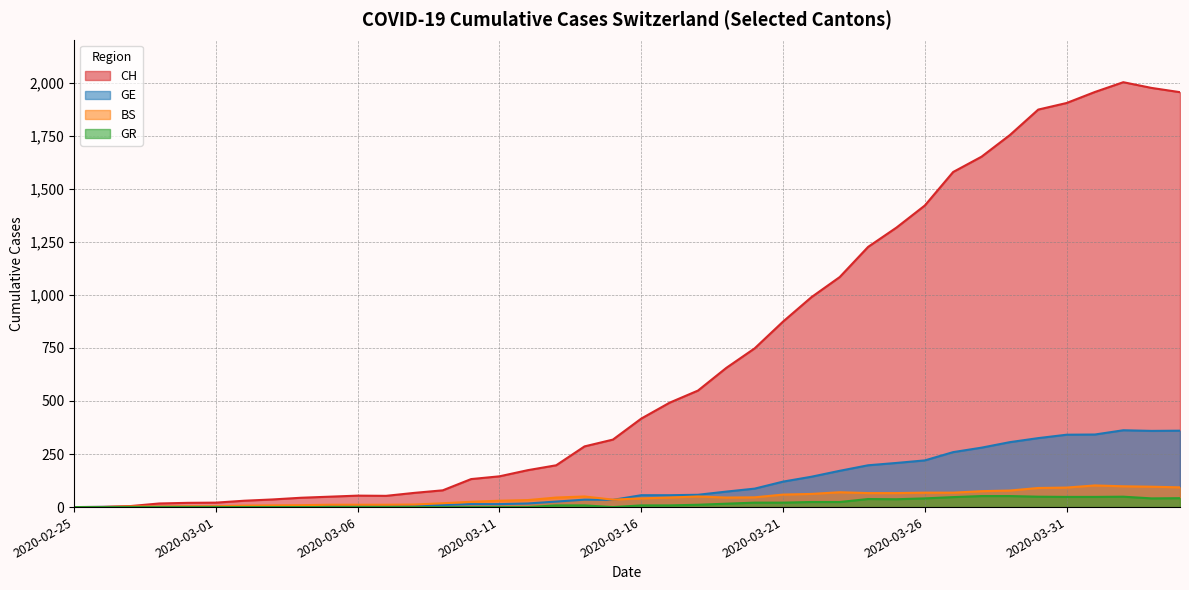

True or false: GR and CH cross at least once.

False